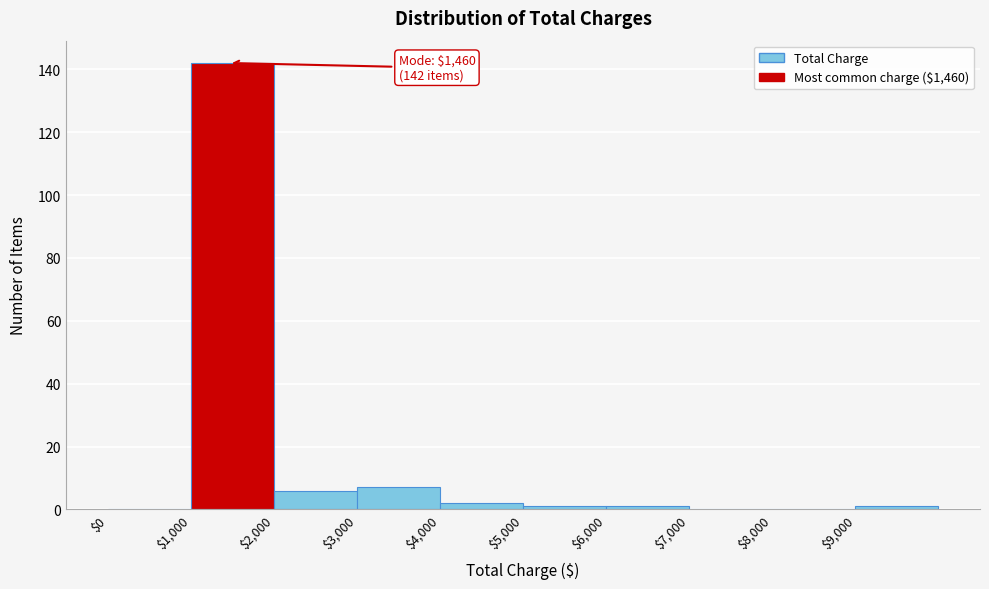

Which range on the x-axis has the tallest bar?

1000 to 2000